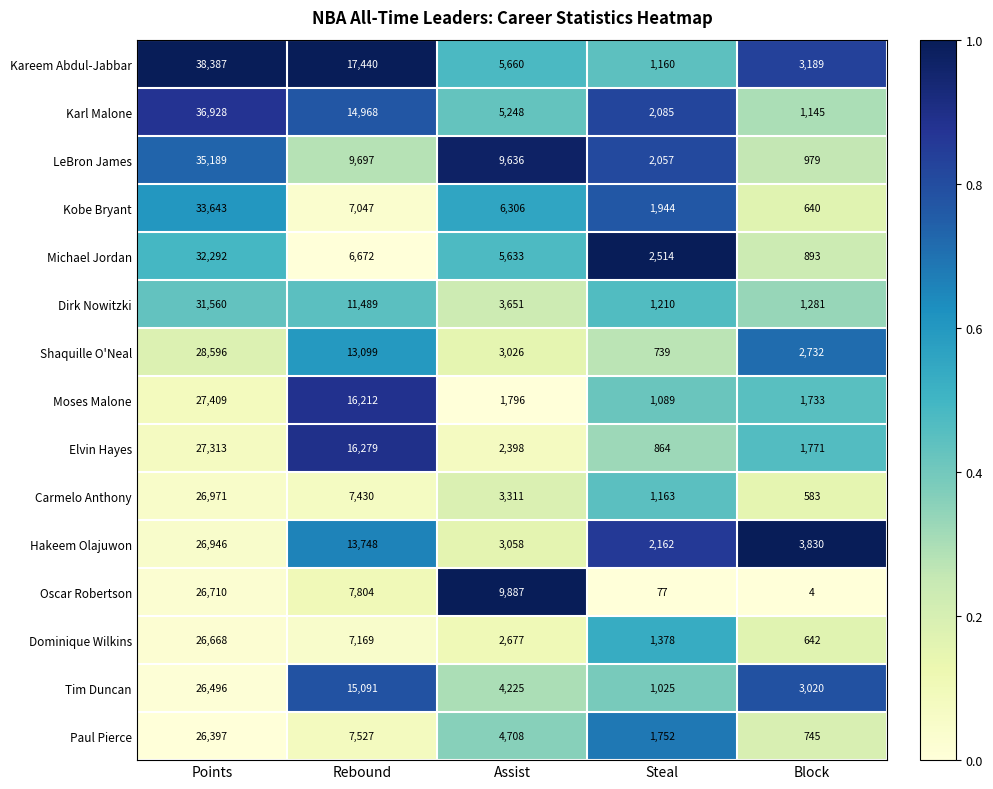

Is it true that Hakeem Olajuwon equals 13748 at Rebound?

True